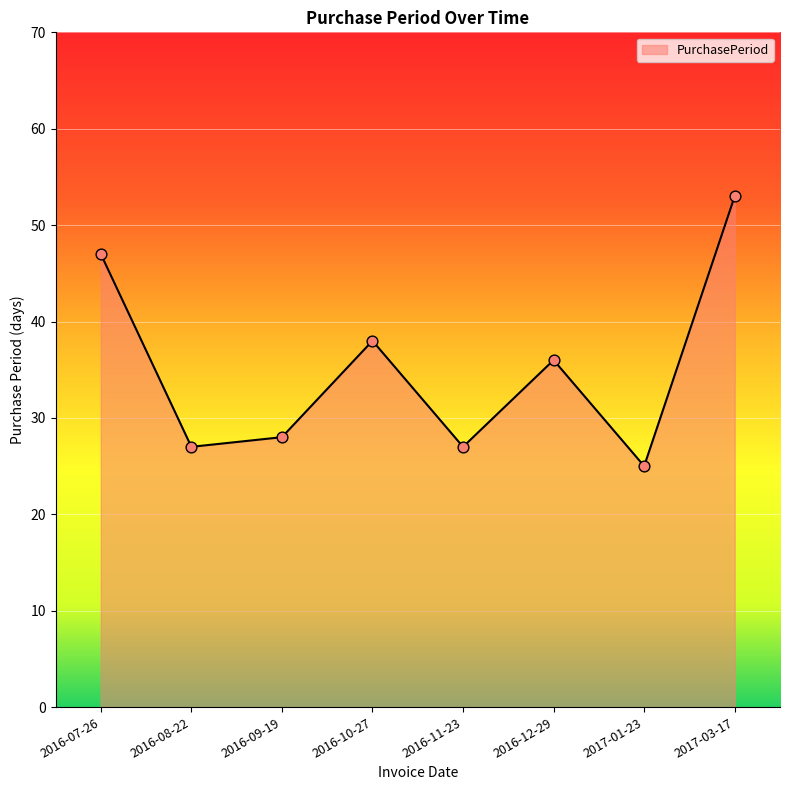

Which has a higher value, 2016-11-23 or 2016-07-26?

2016-07-26